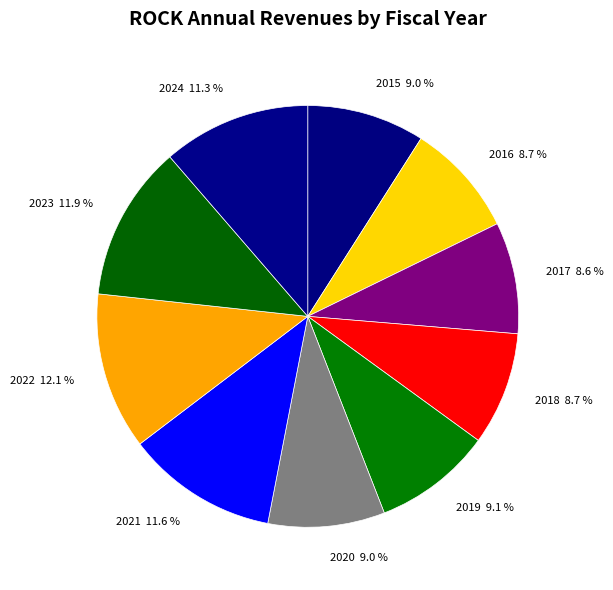

How much of the chart is everything except 2017 8.6 %?

91.4%